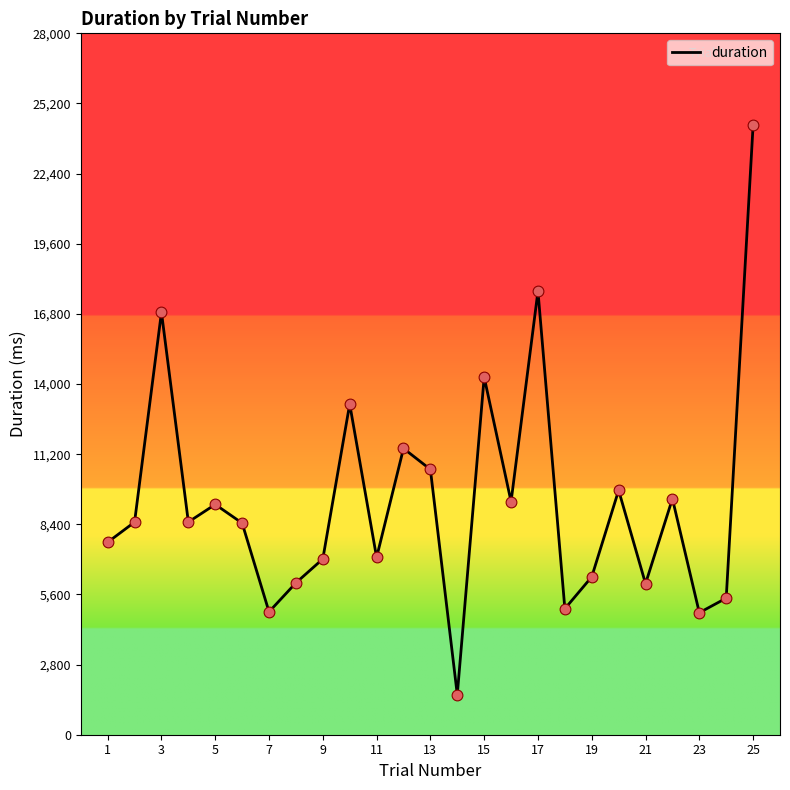

What is the smallest value displayed?

1597.7